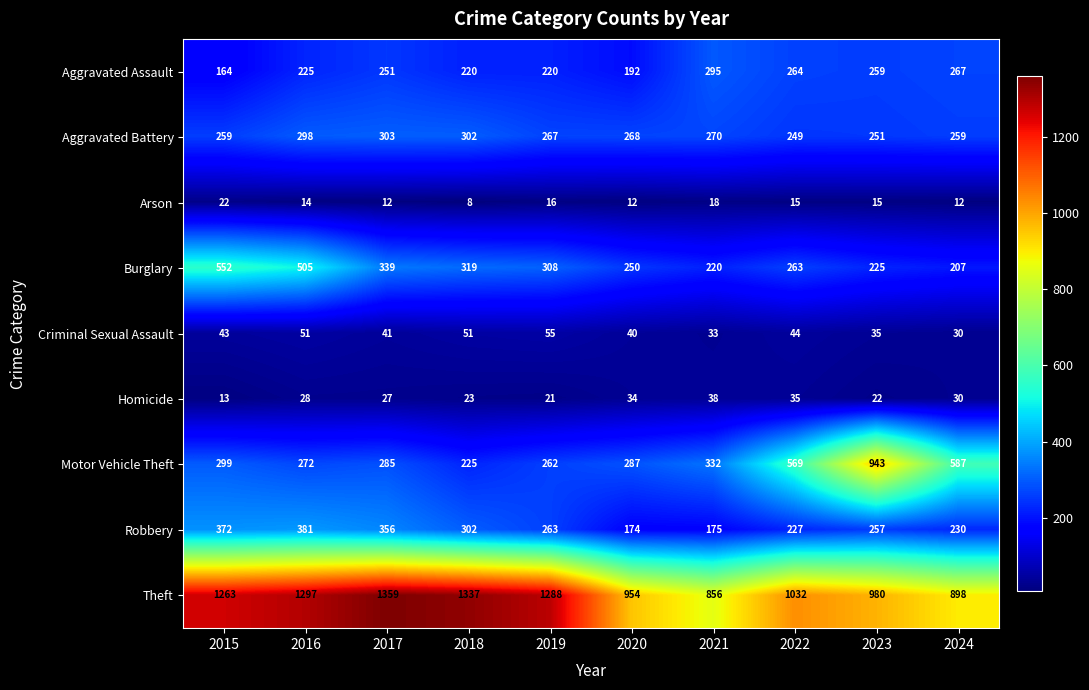

Which series has the largest total across all categories?

Theft